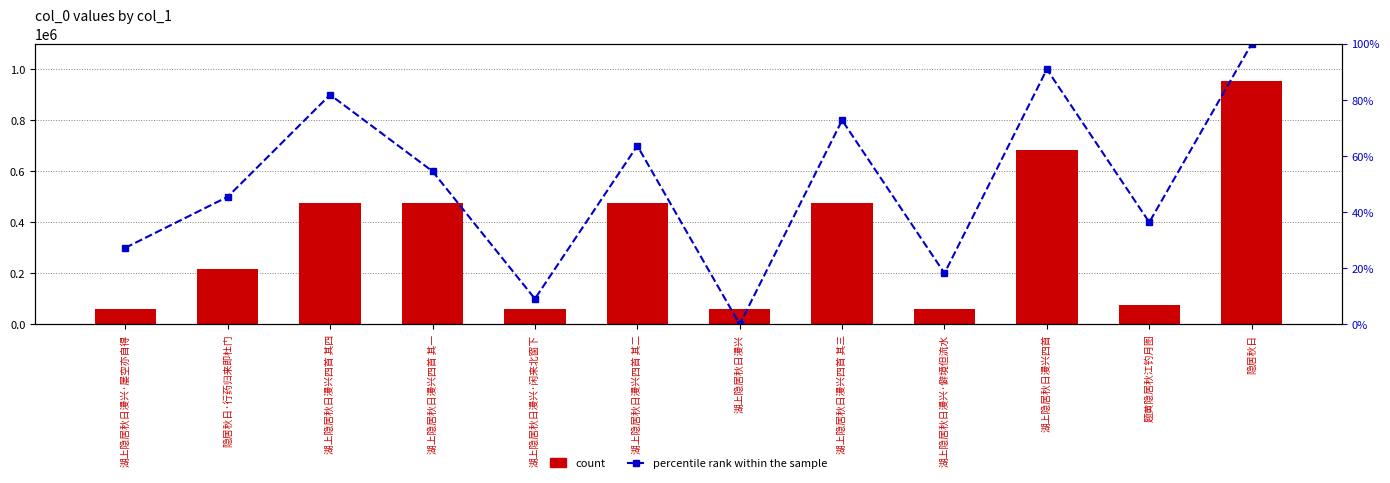

Where does the percentile rank within the sample series first go above 54?

湖上隐居秋日漫兴四首 其四